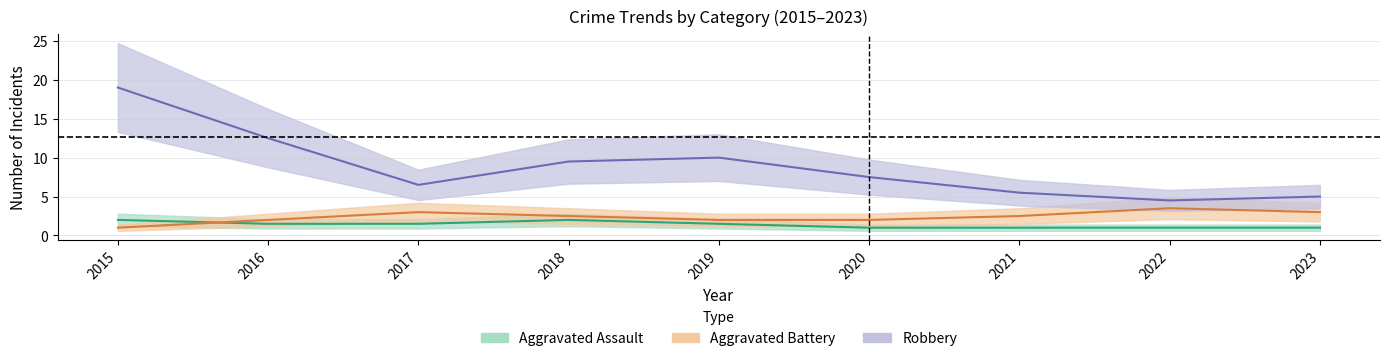

The Total series shows 18 at 2019. True or false?

False